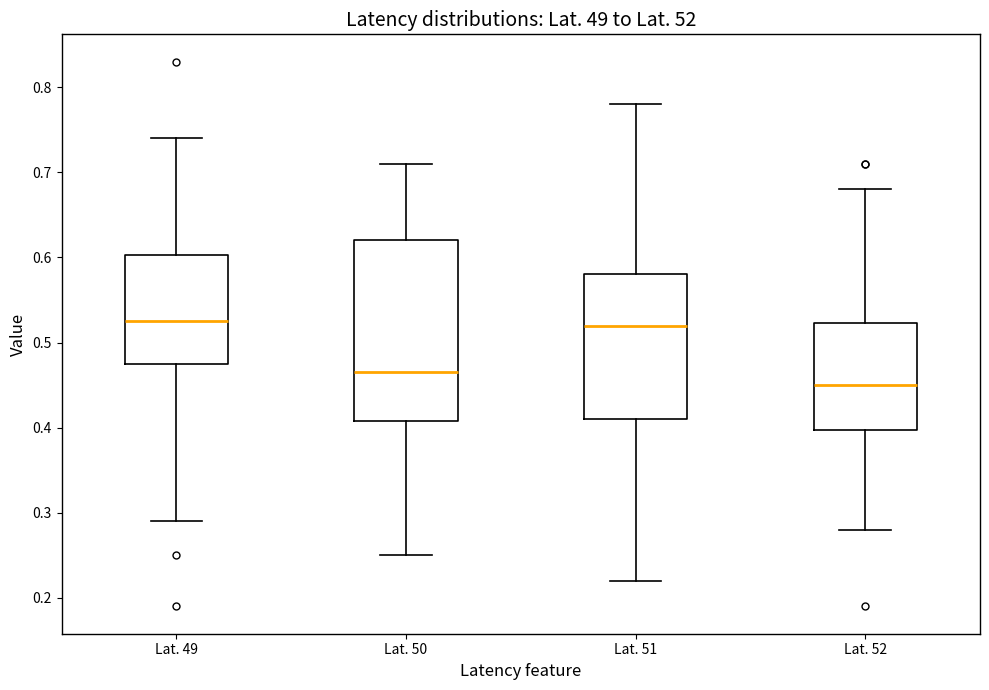

Reading left to right, transcribe this box plot: for each box, give where its median line is, the range the box spans, and where its two whiskers end, as read against the y-axis. The values are not printed on the chart, so give them approximately, as read against the axis.

Lat. 49: median 0.53, box 0.48 to 0.60, whiskers 0.29 to 0.74
Lat. 50: median 0.47, box 0.41 to 0.62, whiskers 0.25 to 0.71
Lat. 51: median 0.52, box 0.41 to 0.58, whiskers 0.22 to 0.78
Lat. 52: median 0.45, box 0.40 to 0.52, whiskers 0.28 to 0.68